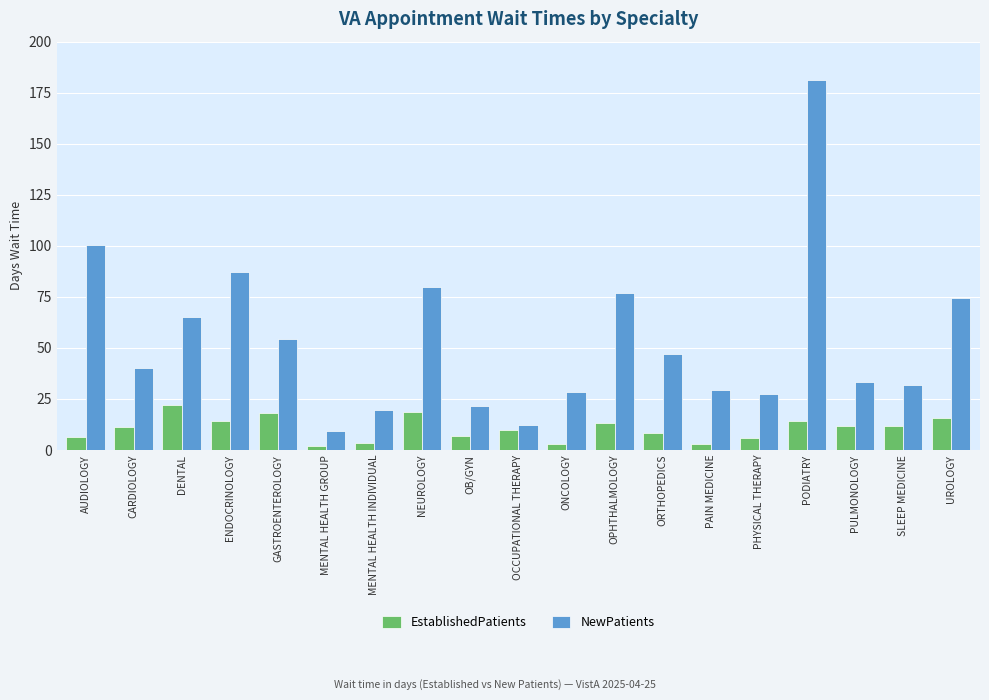

What is the sum of all EstablishedPatients values?

199.5